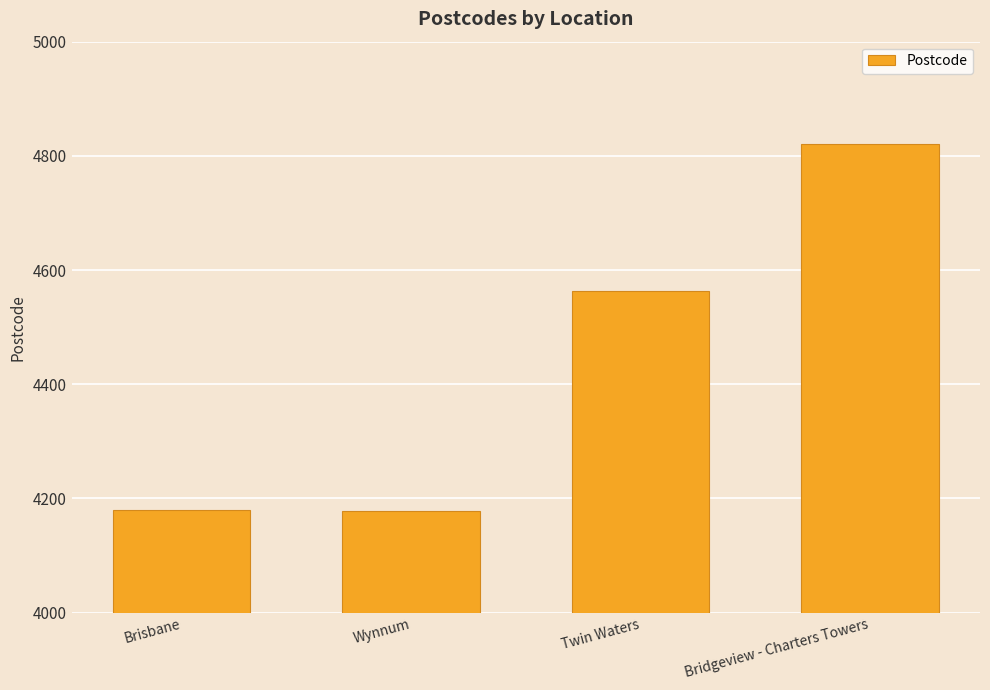

How many values are below 4564?

2